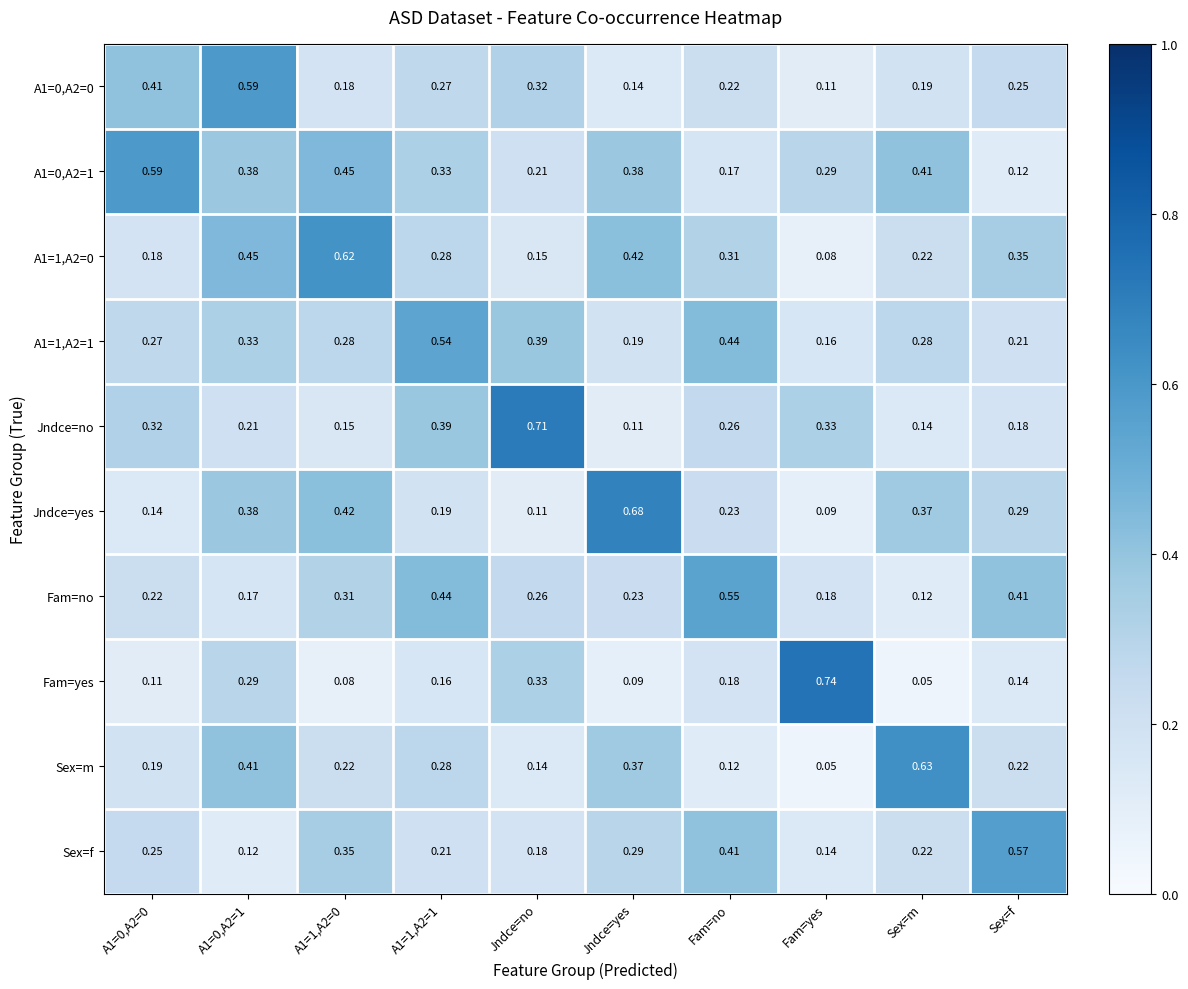

At which label is Fam=no closest to 0?

Sex=m